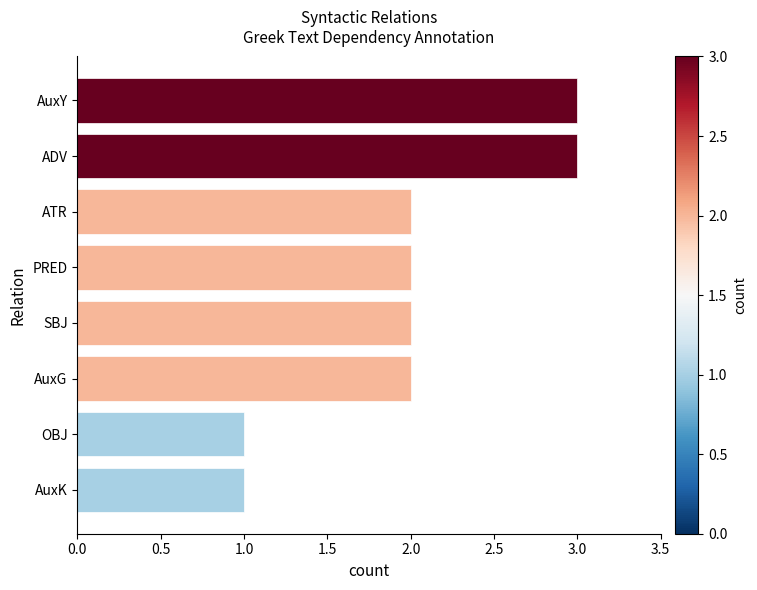

What is the label of the 2nd bar from the bottom?

OBJ